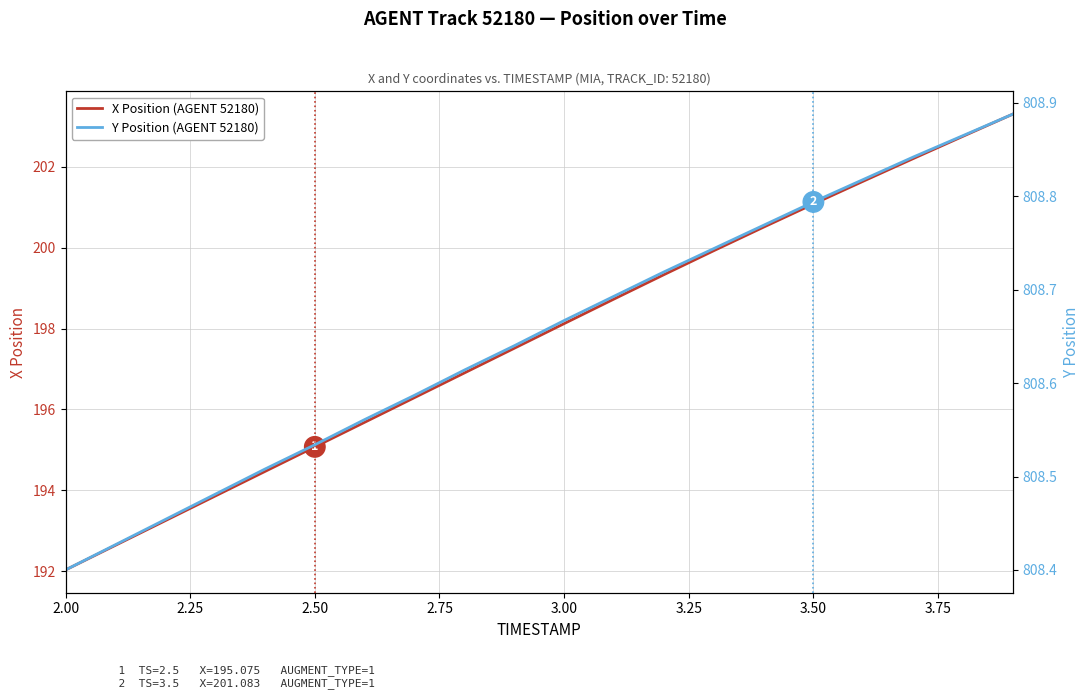

What is the difference between the maximum and second lowest values in the X Position (AGENT 52180) series?

10.7